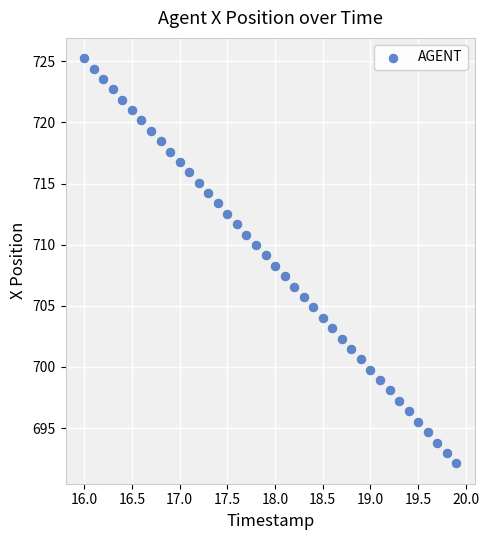

What is the range of X values (max minus min)?

3.9